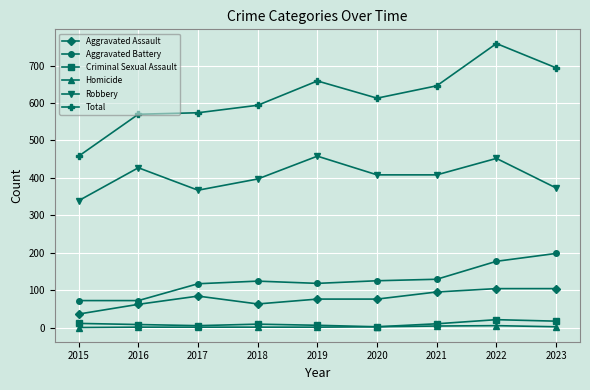

What is the total value across all series at 2018?

1188